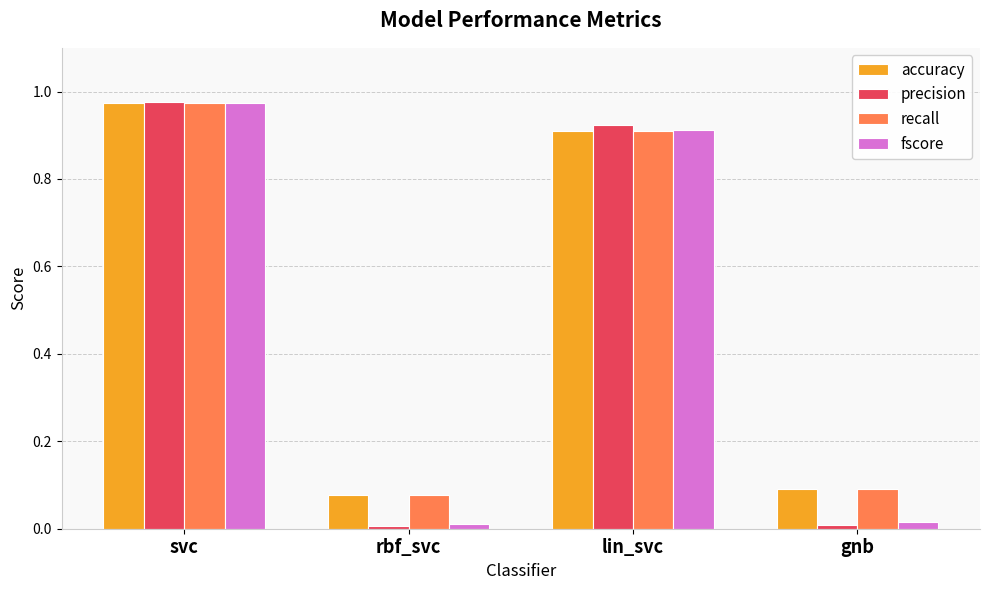

At how many categories does at least one series exceed 0?

4